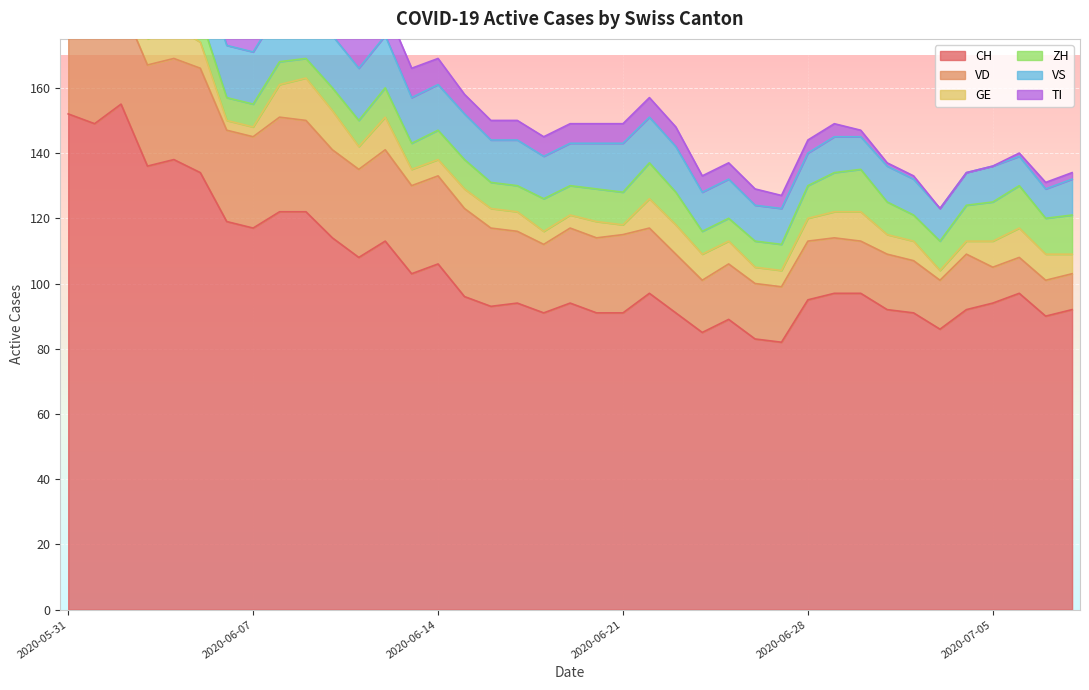

What is the value of the VD point at the 6th from the left?

32